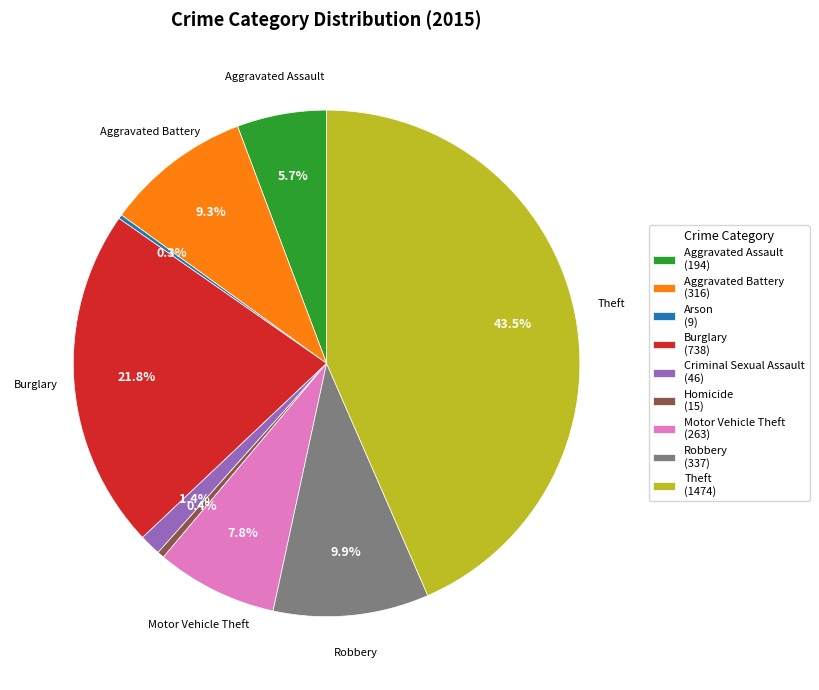

Do Homicide (15) and Robbery (337) together represent more than half of the pie?

No